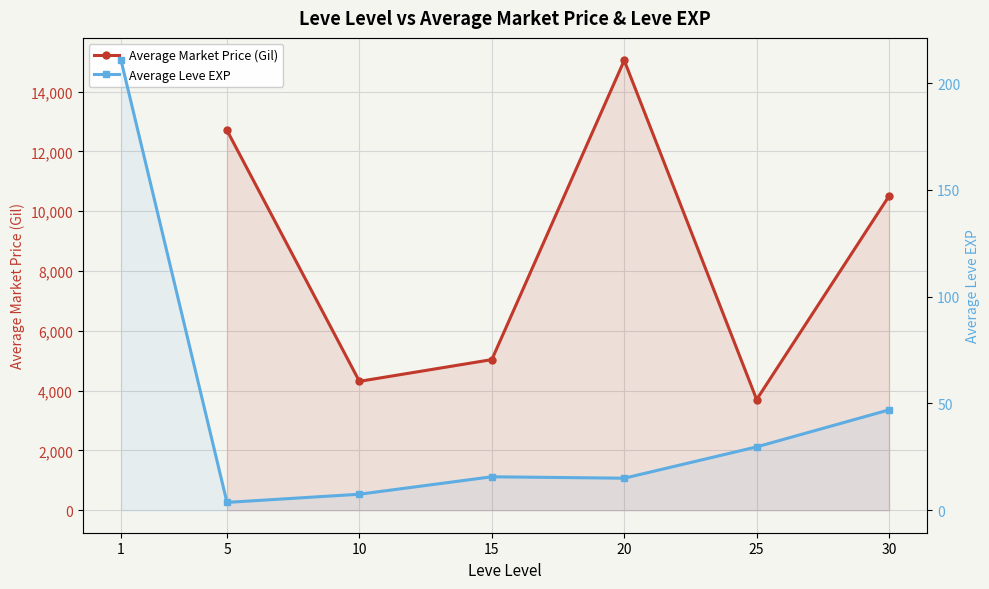

The Average Leve EXP series shows 50.7 at 1. True or false?

False